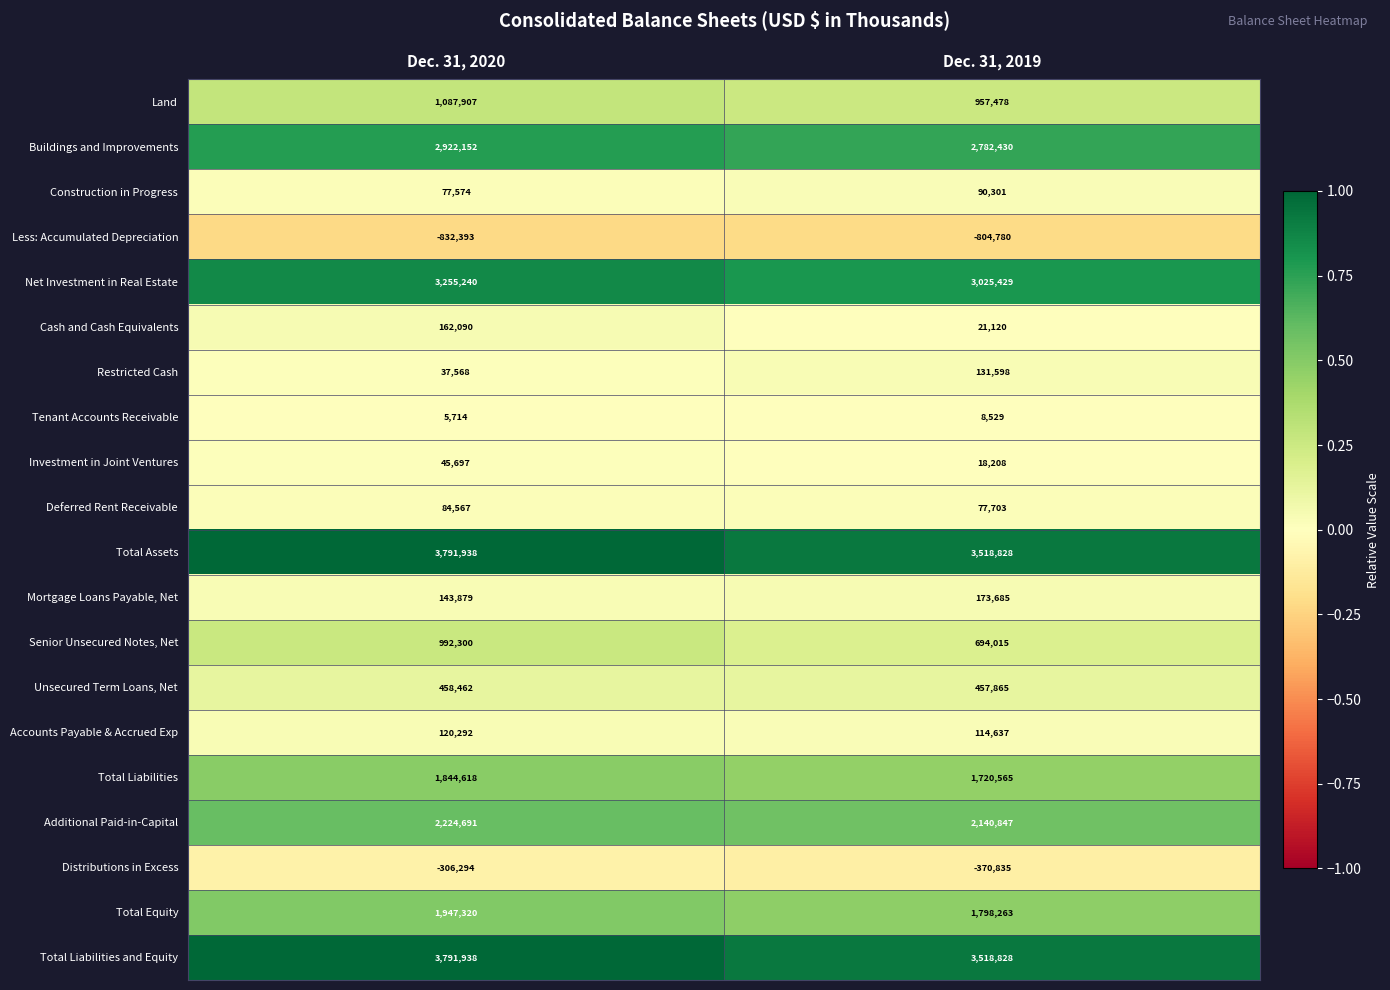

At which category is the sum across all series the highest?

Dec. 31, 2020